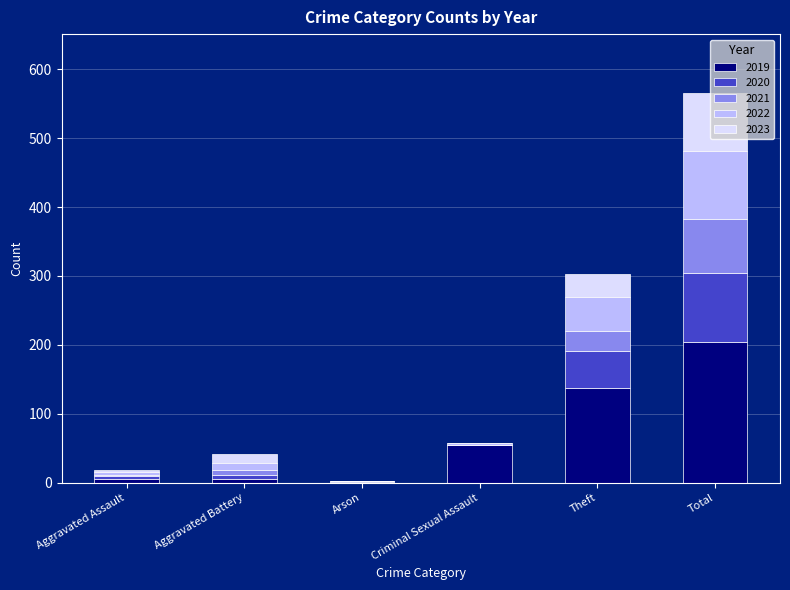

Are the bars horizontal?

No